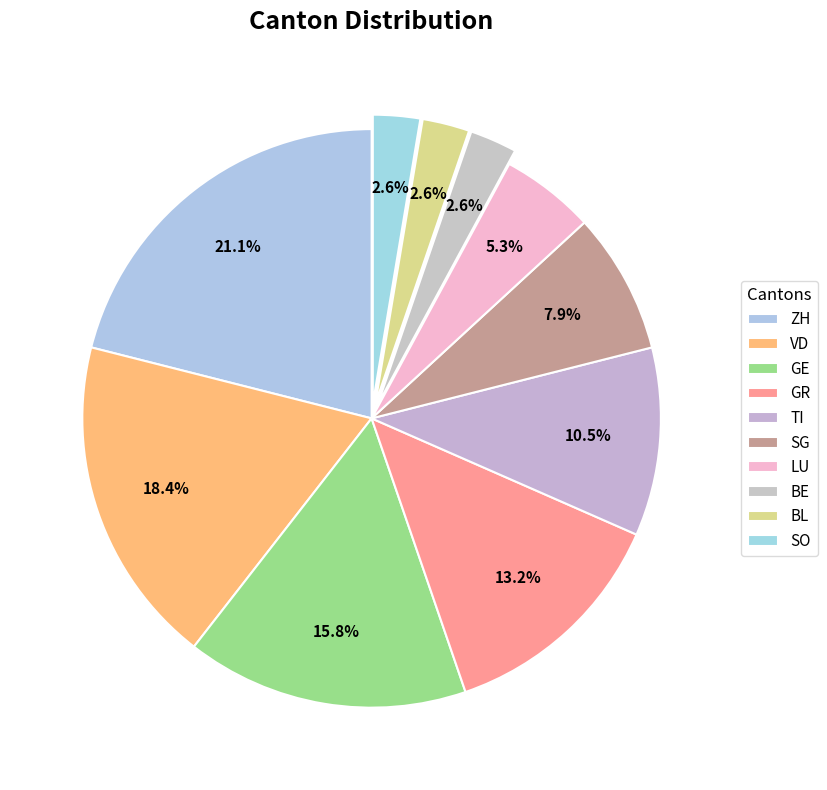

How many segments does this pie chart have?

10